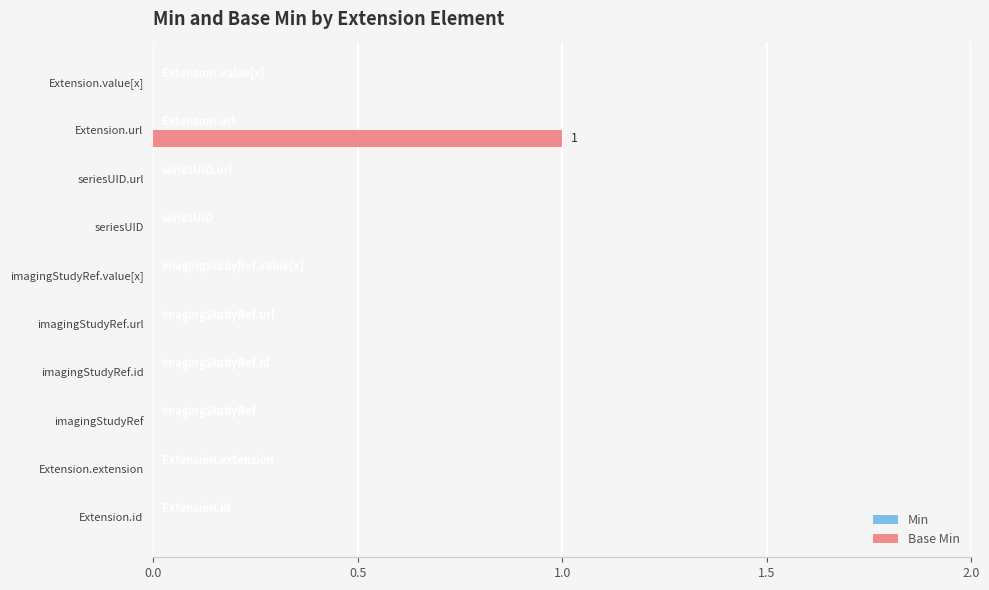

What is the change in value from Extension.extension to Extension.url?

+1